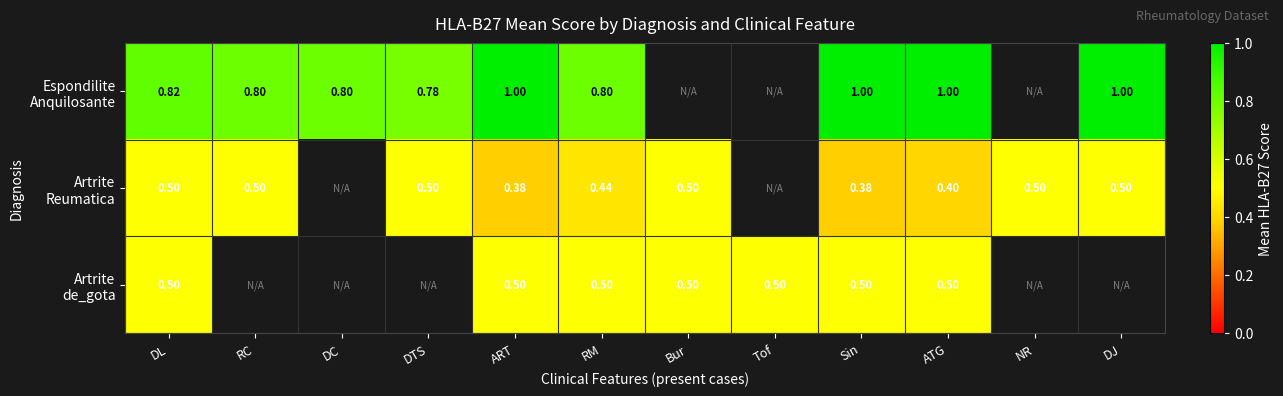

At how many categories does at least one series exceed 0?

12